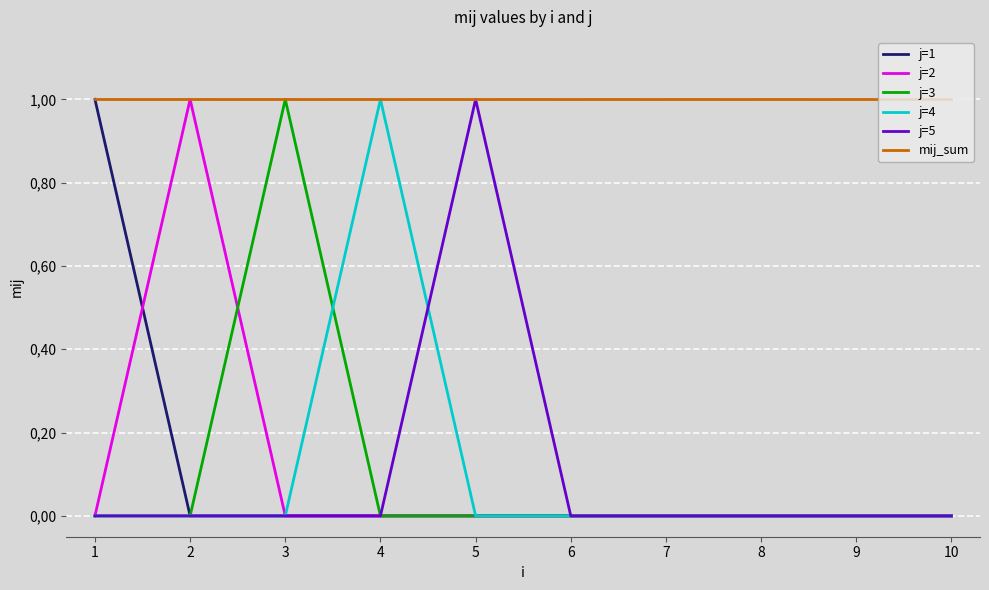

Is the value of j=1 at 8 greater than the value of mij_sum at 5?

No